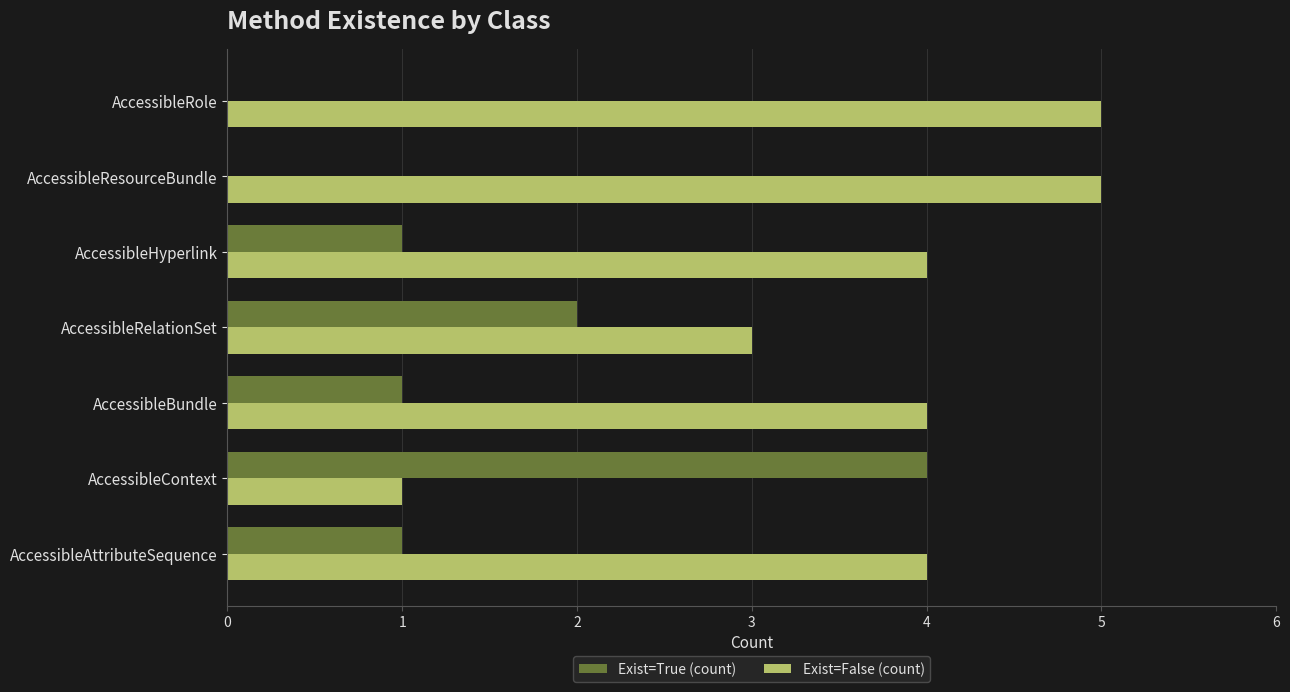

What is the sum of the Exist=False (count) values at AccessibleRole and AccessibleContext?

6